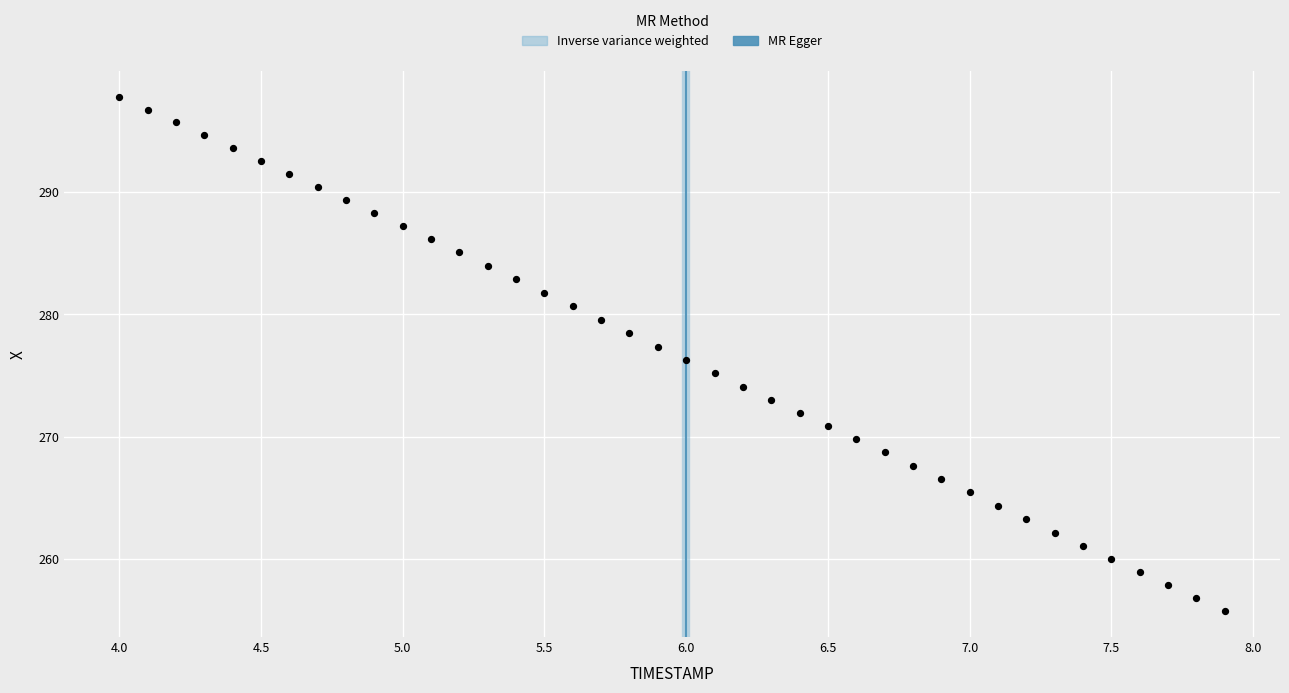

What is the range of Y values (max minus min)?

42.1